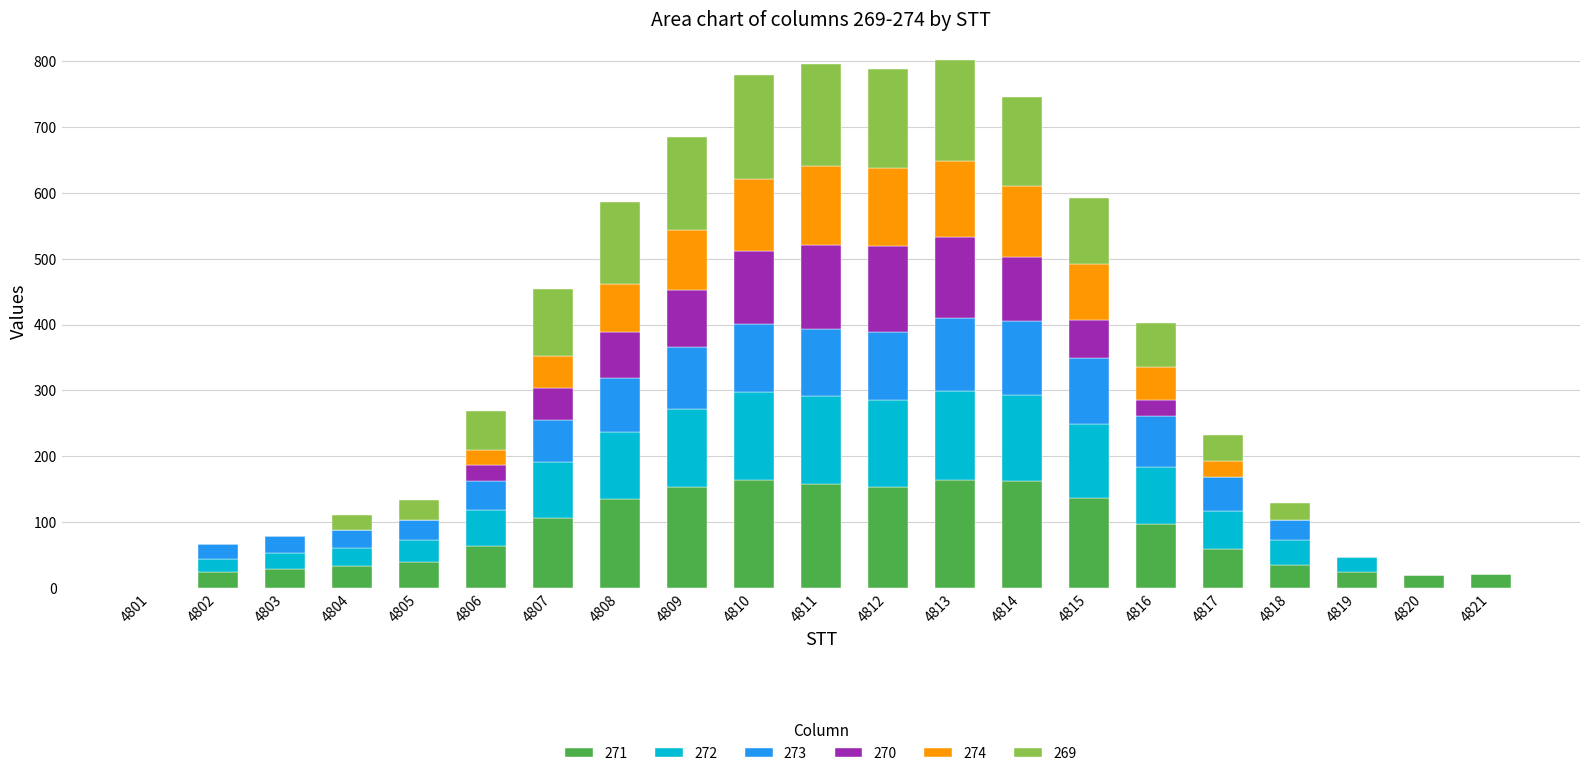

What is the total value across all series at 4809?

685.4